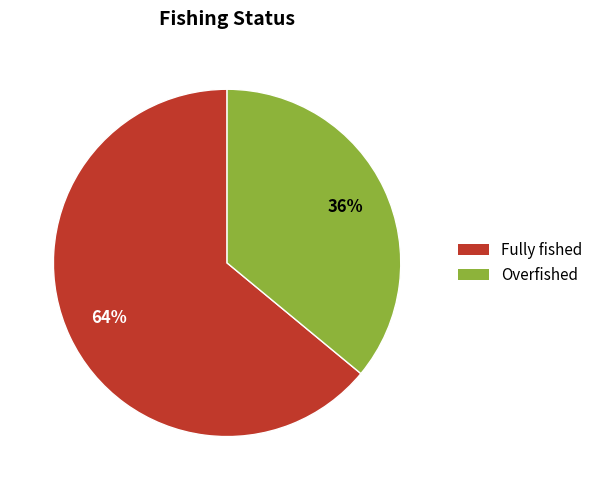

True or false: Fully fished accounts for 58% of the total.

False